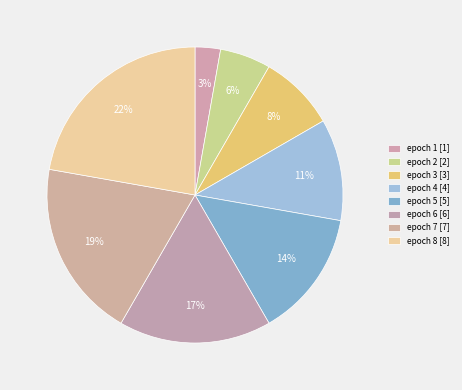

How many segments does this pie chart have?

8